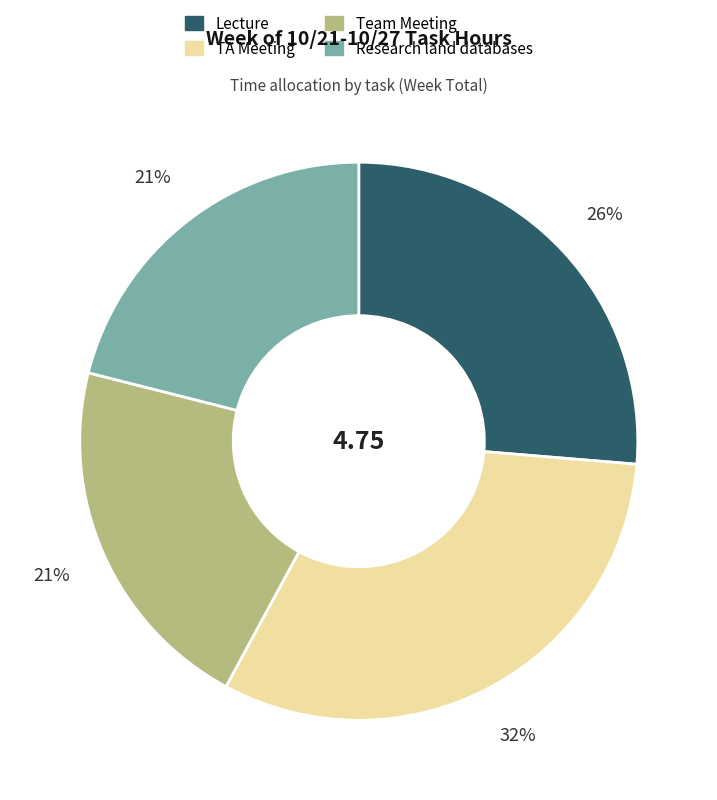

How many slices are in this pie chart?

4